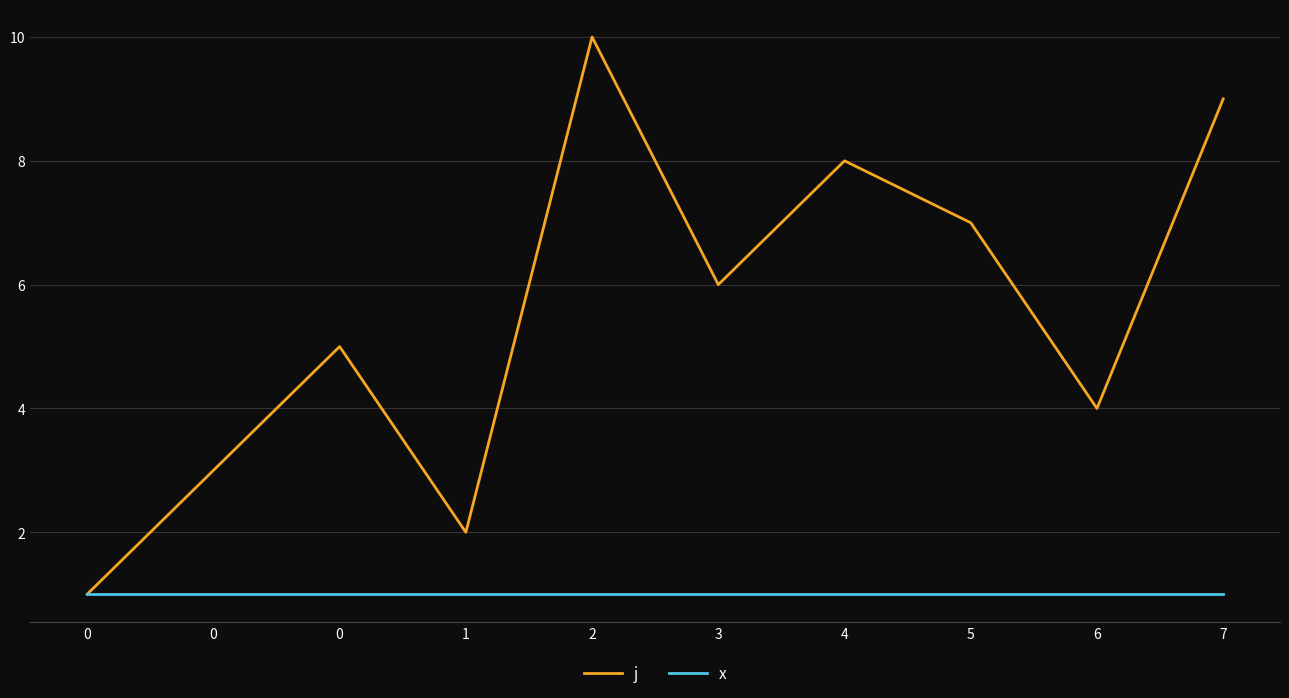

Does the chart have visible grid lines?

Yes